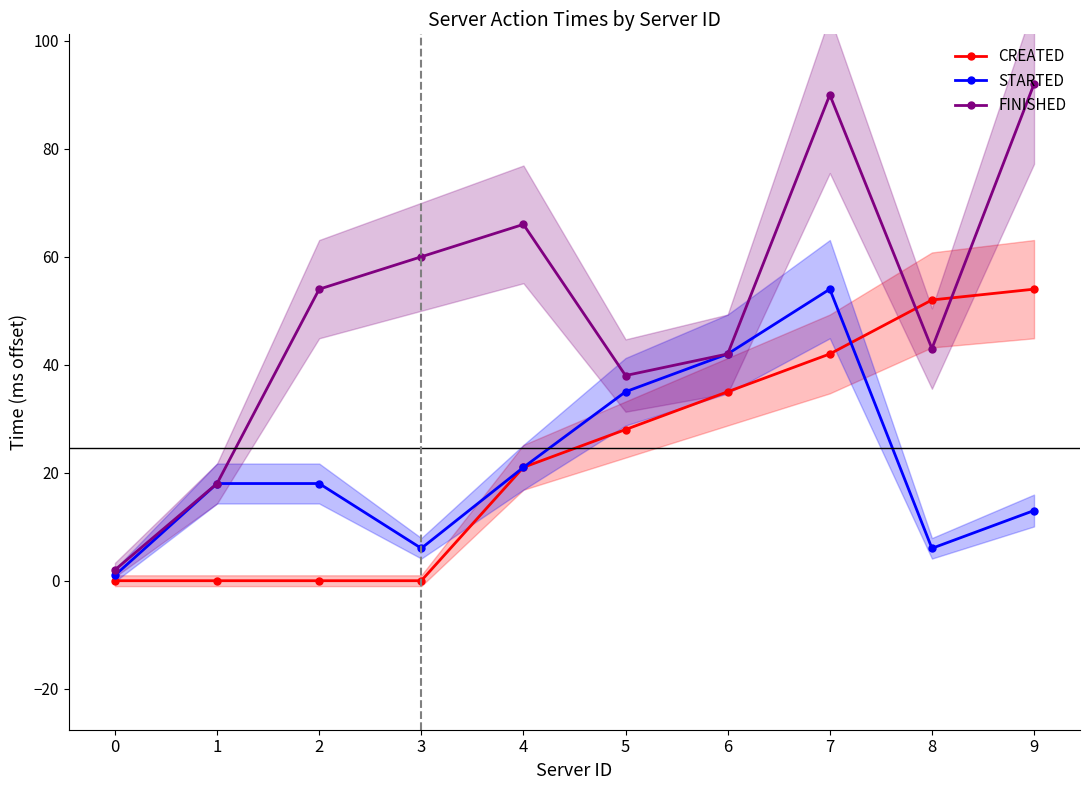

What is the total value across all series at 9?

159